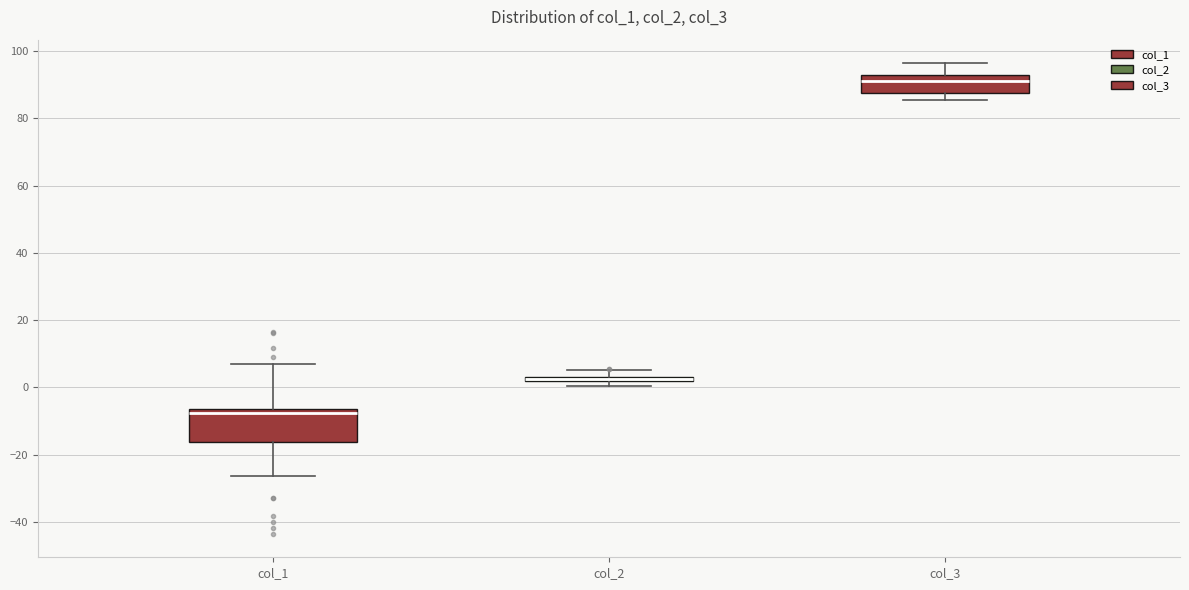

Which box is the tallest, from its lower edge to its upper edge?

col_1